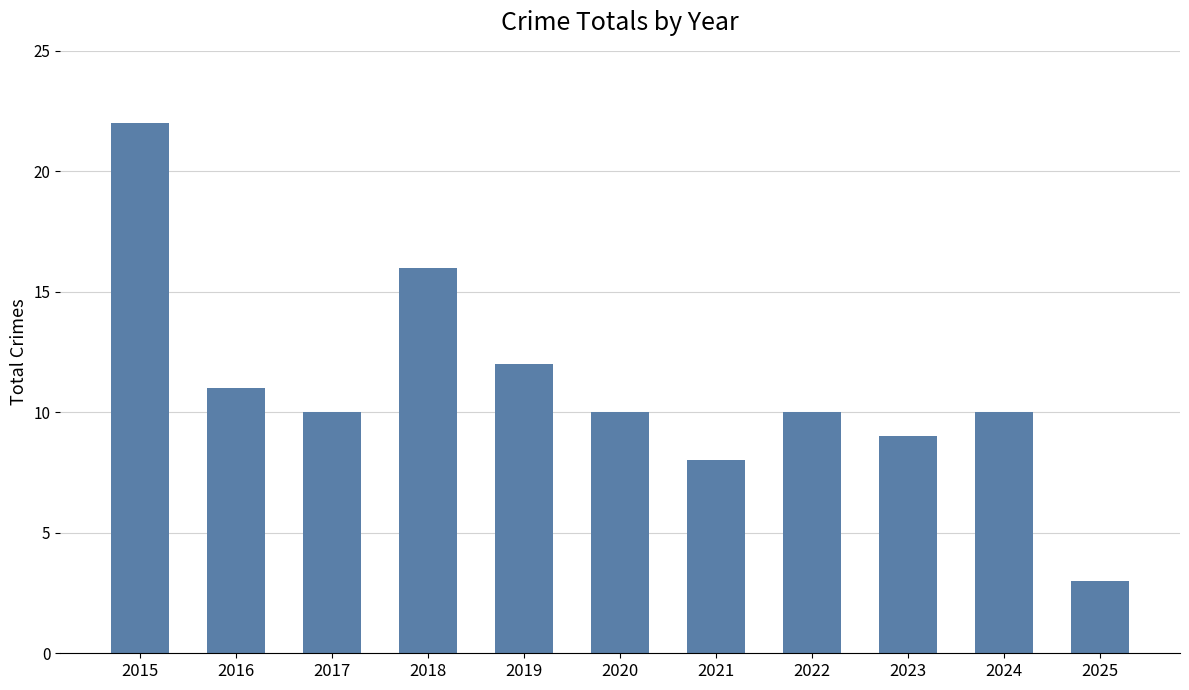

What is the average value?

11